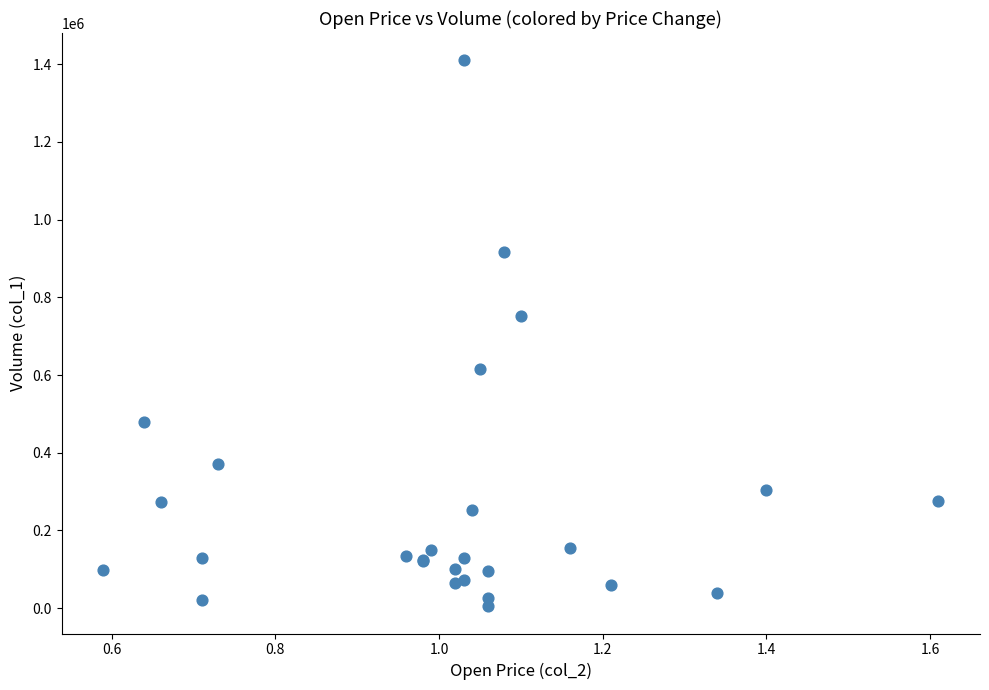

What Y value in the scatter plot is closest to 707500?

752000